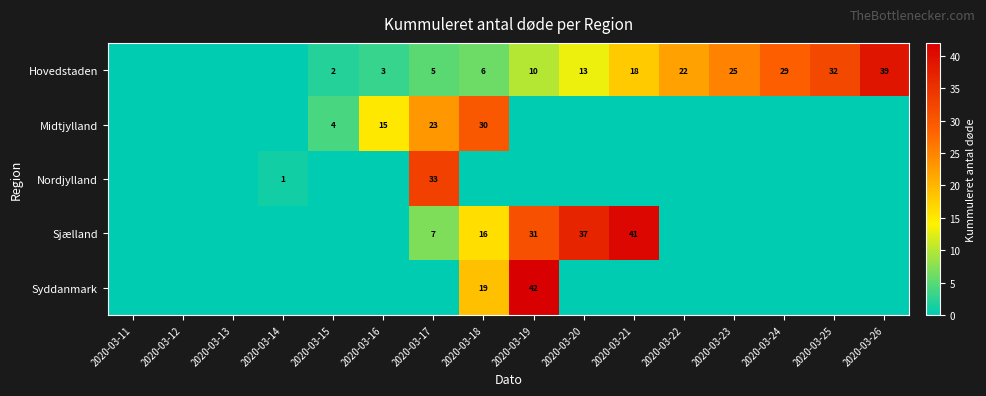

At which category is the sum across all series the highest?

2020-03-19